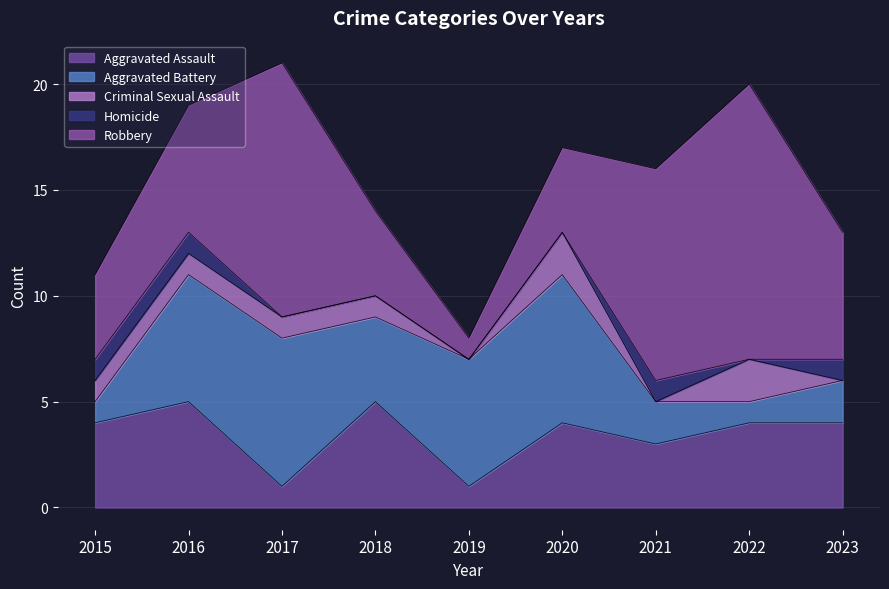

Does the chart display data point markers on the line(s)?

No